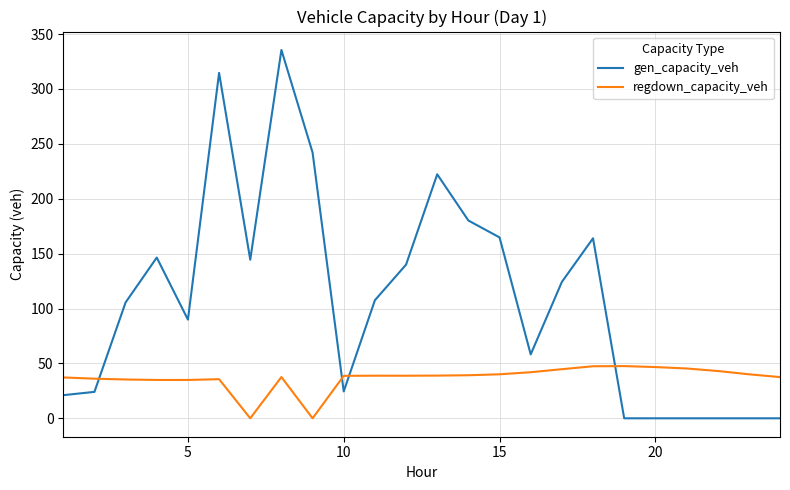

Does the chart have visible grid lines?

Yes